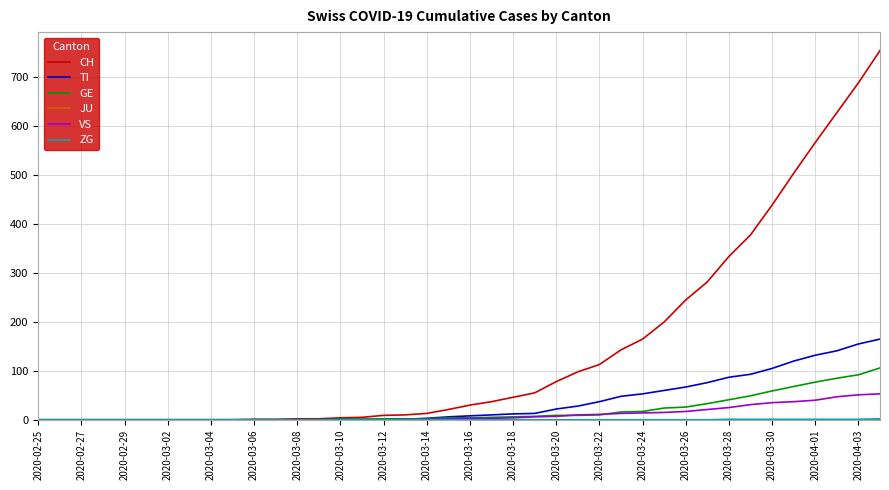

Which series has the largest total across all categories?

CH